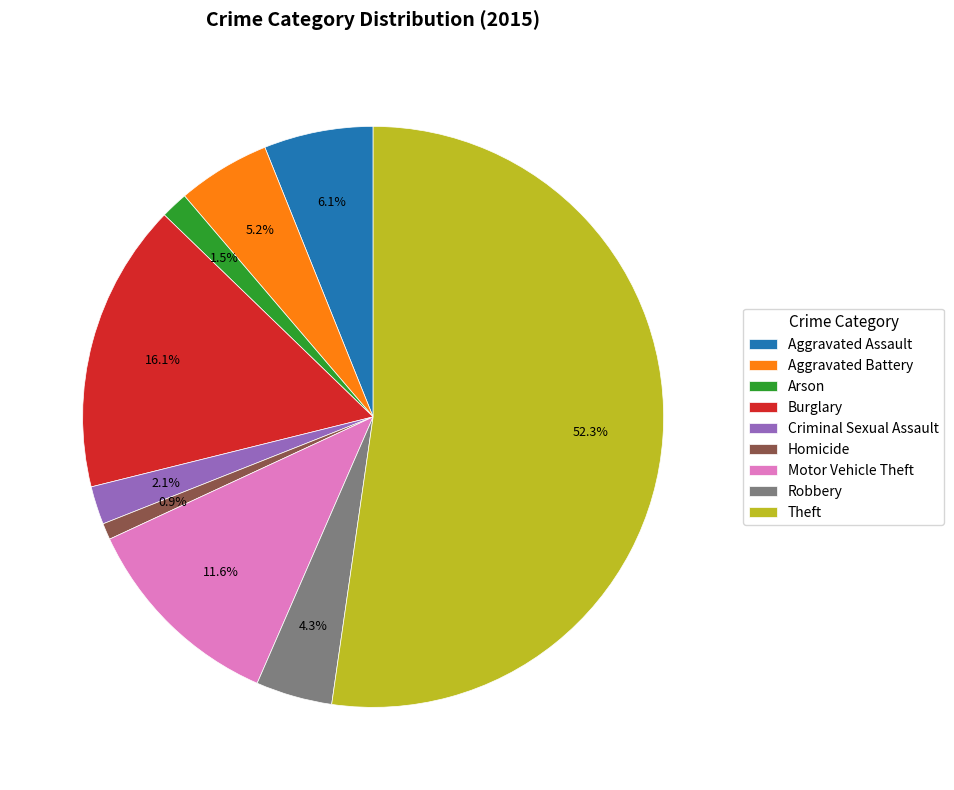

What percentage do Criminal Sexual Assault and Robbery together represent?

6.4%